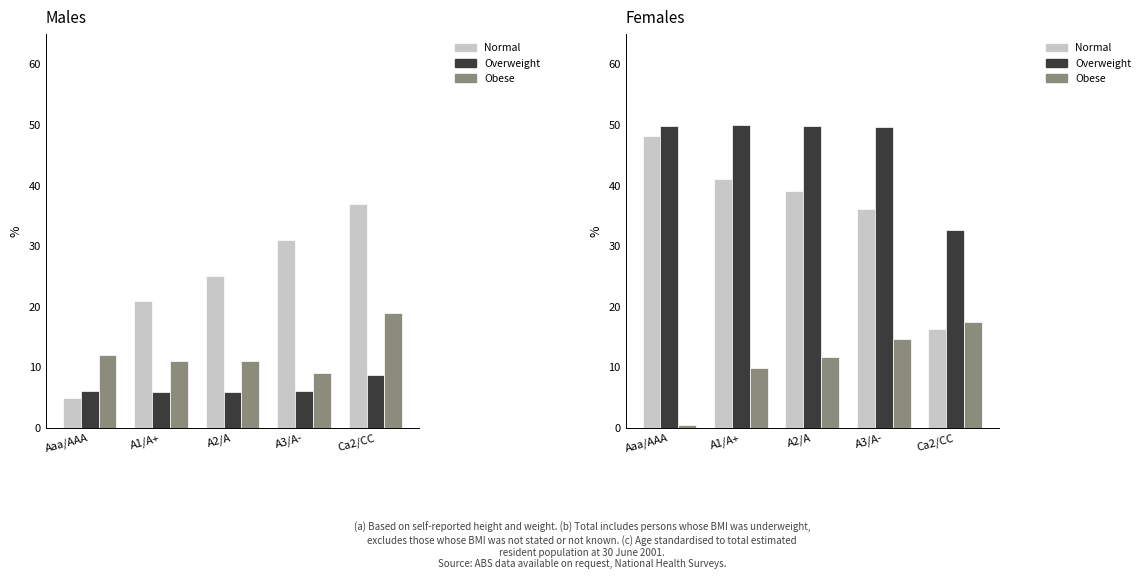

What is the total value across all series at Ca2/CC?

66.9